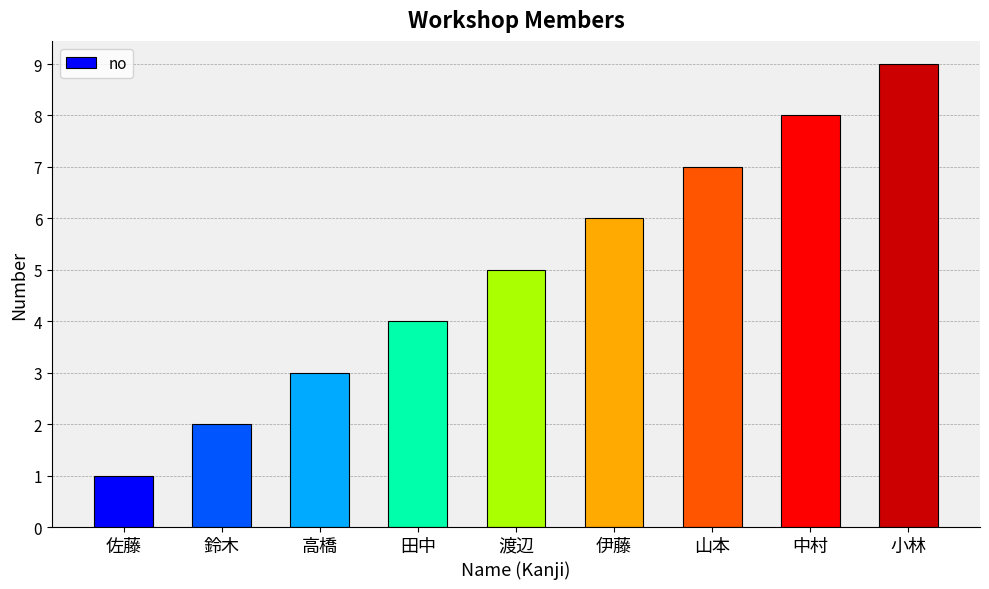

True or false: the data shows 6 at 田中.

False